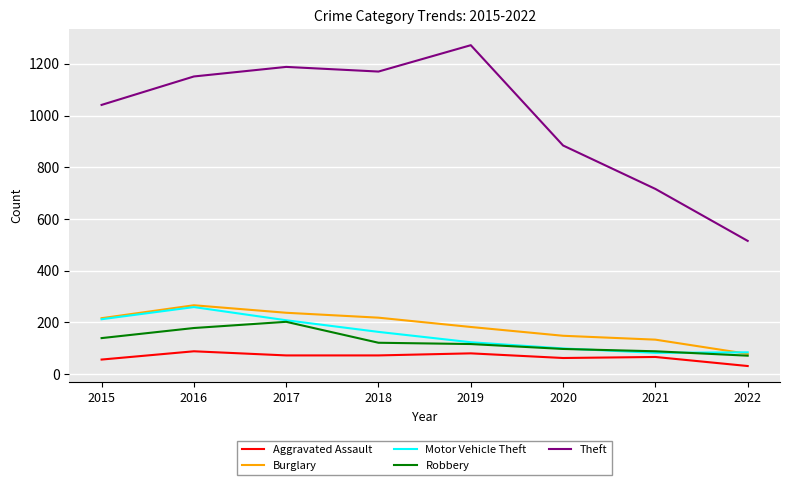

Which series changed the most between 2016 and 2021?

Theft